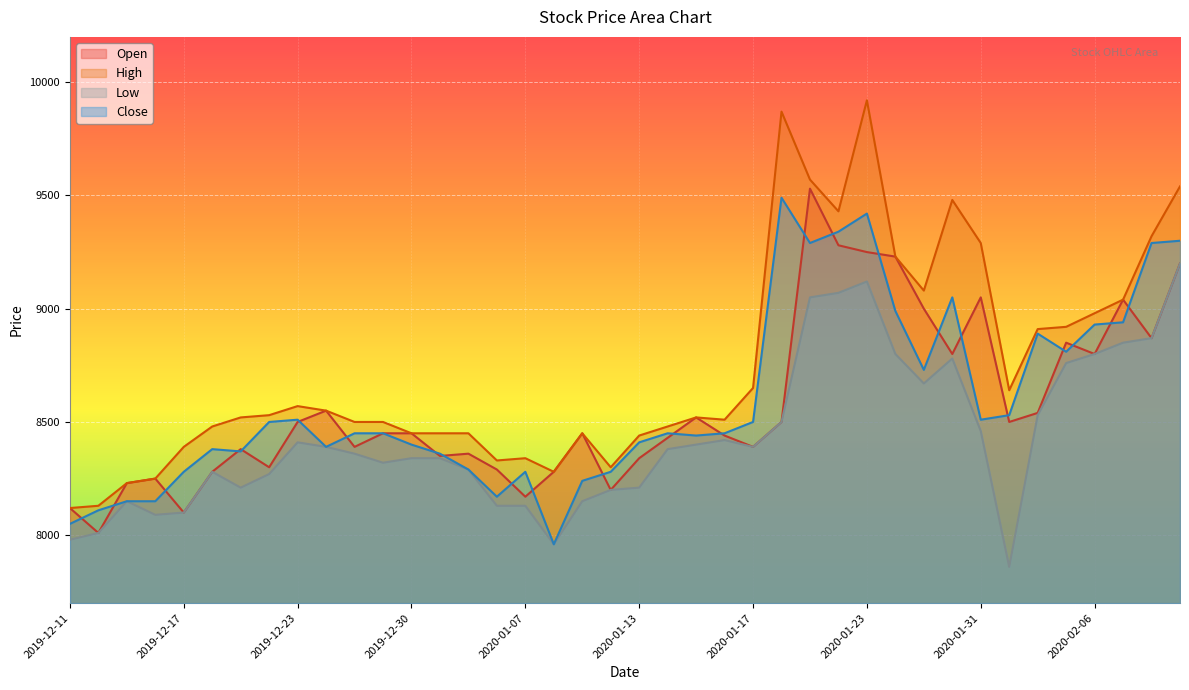

Reading left to right, transcribe all the data shown in this chart.

Open: 8120	8010	8230	8250	8100	8280	8380	8300	8500	8550	8390	8450	8450	8350	8360	8290	8170	8280	8450	8200	8340	8430	8520	8440	8390	8500	9530	9280	9250	9230	9000	8800	9050	8500	8540	8850	8800	9040	8870	9200
High: 8120	8130	8230	8250	8390	8480	8520	8530	8570	8550	8500	8500	8450	8450	8450	8330	8340	8280	8450	8300	8440	8480	8520	8510	8650	9870	9570	9430	9920	9230	9080	9480	9290	8640	8910	8920	8980	9040	9320	9540
Low: 7980	8010	8150	8090	8100	8280	8210	8270	8410	8390	8360	8320	8340	8340	8290	8130	8130	7960	8150	8200	8210	8380	8400	8420	8390	8500	9050	9070	9120	8800	8670	8780	8460	7860	8530	8760	8800	8850	8870	9200
Close: 8050	8110	8150	8150	8280	8380	8370	8500	8510	8390	8450	8450	8400	8360	8290	8170	8280	7960	8240	8280	8410	8450	8440	8450	8500	9490	9290	9340	9420	8990	8730	9050	8510	8530	8890	8810	8930	8940	9290	9300